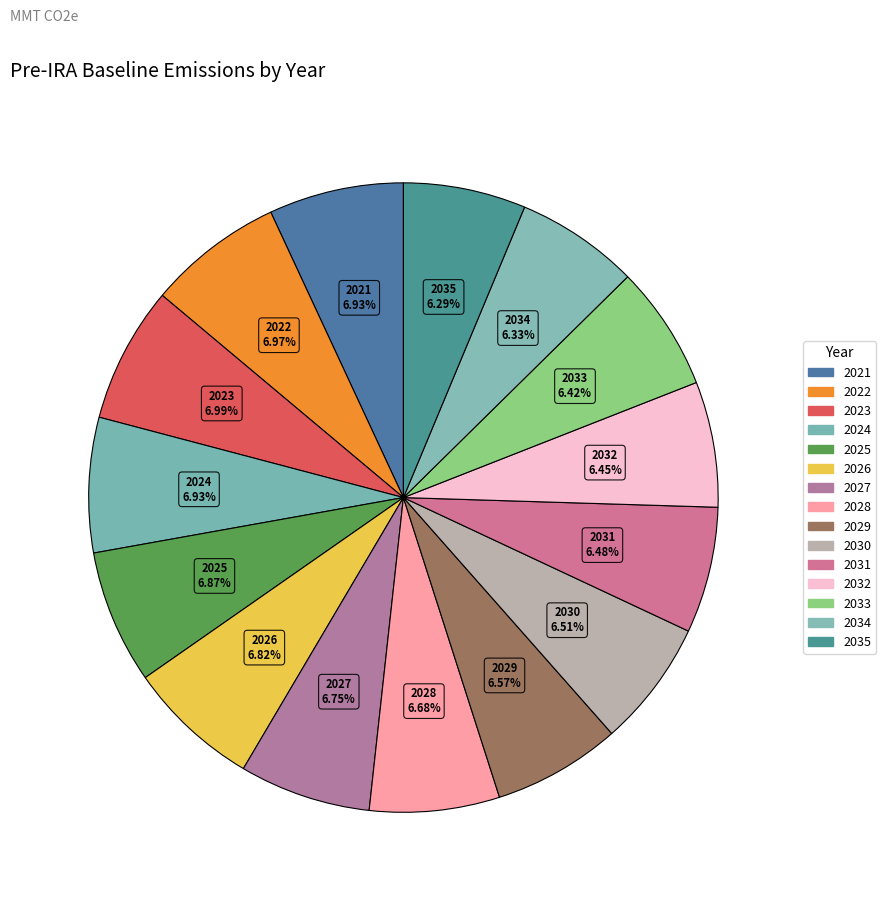

How many segments does this pie chart have?

15